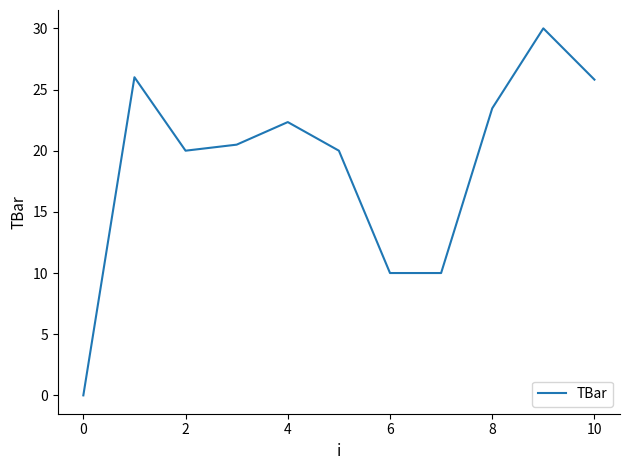

What is the difference between the maximum and minimum values?

30.0